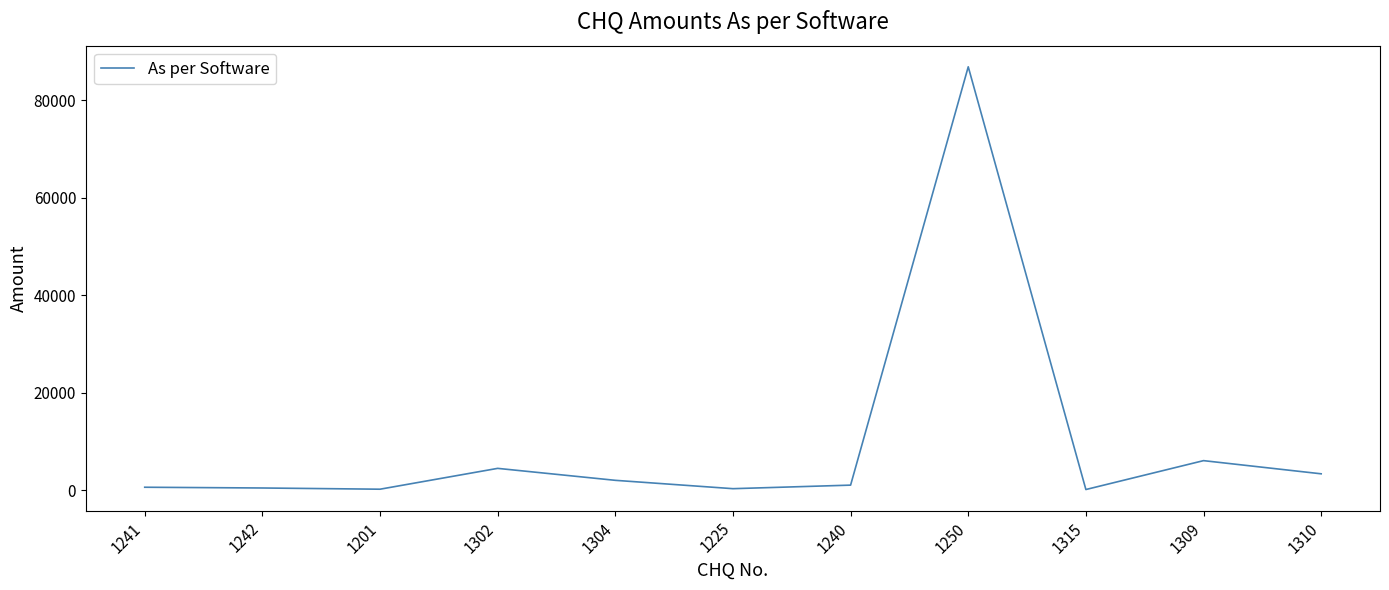

Is it true that the value at 1304 is 2065.0?

True